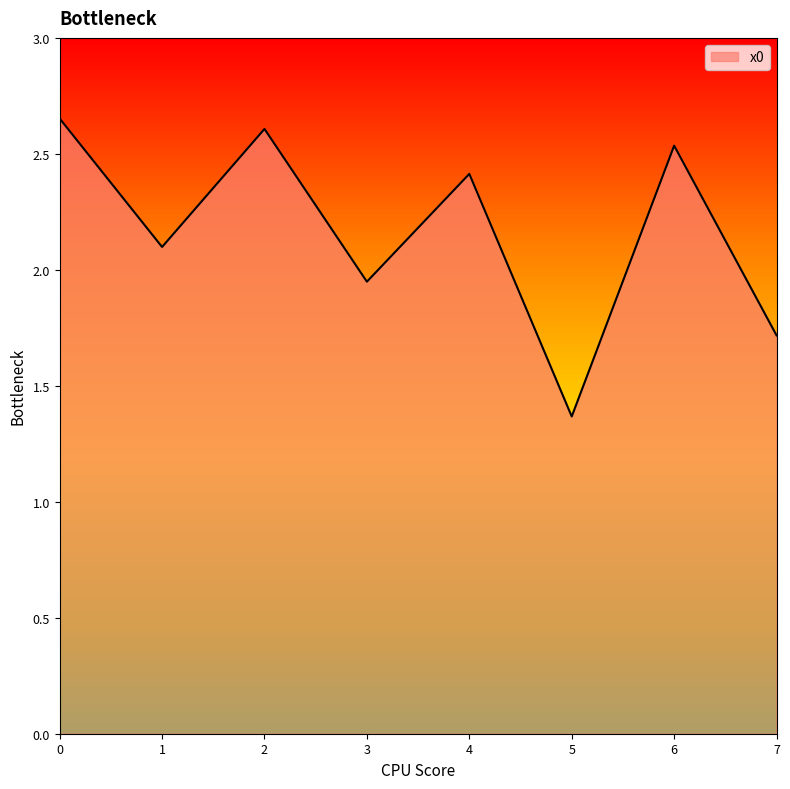

Which category has the lowest value across all series?

5